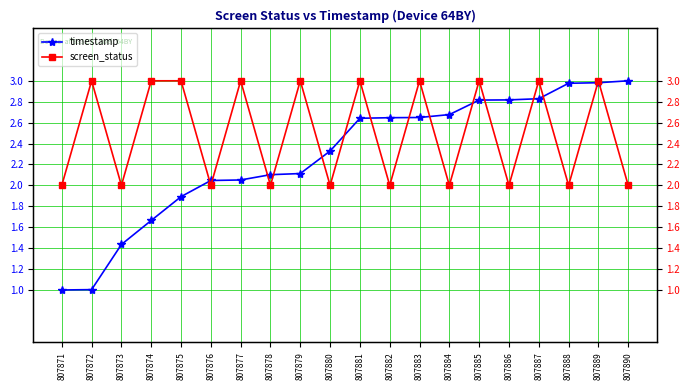

What is the sum of the screen_status values at 807878 and 807875?

5.0